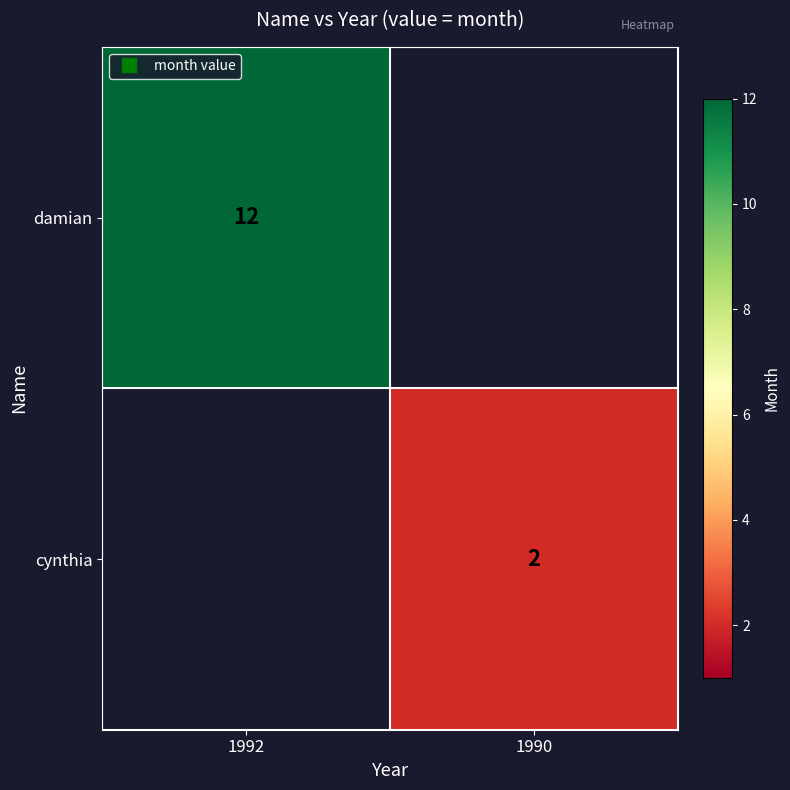

Which has a higher value, 1992 or 1990?

1990